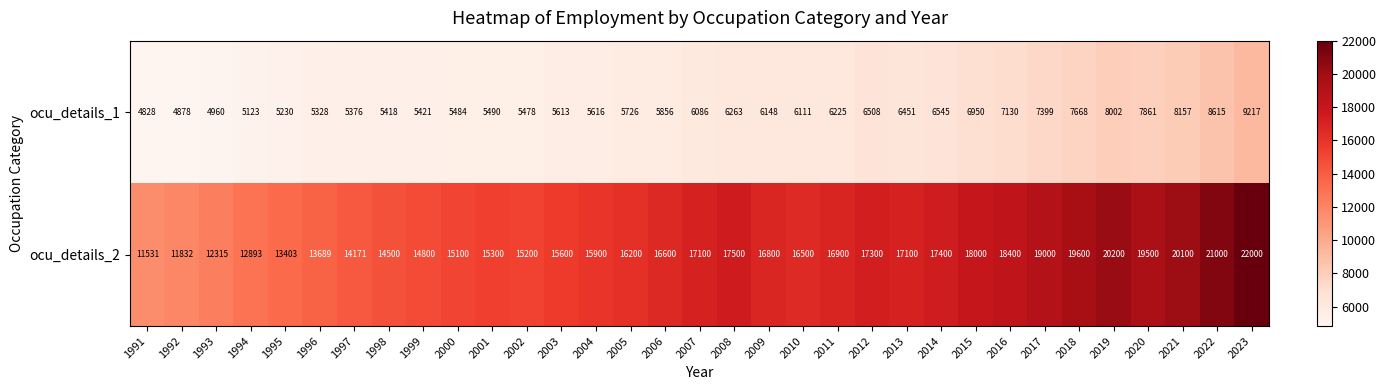

How many values in the ocu_details_2 series are below 16600?

16